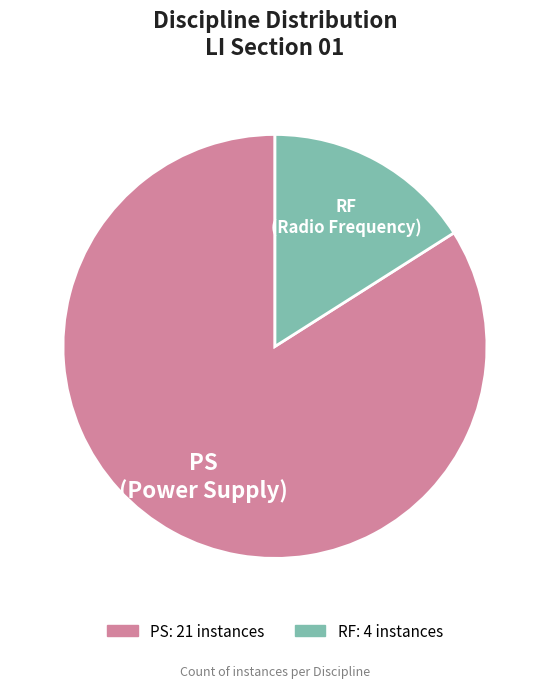

Is PS the majority of the pie?

Yes